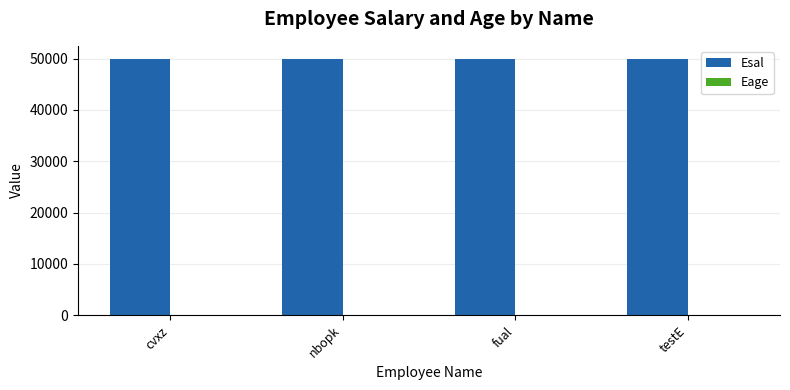

Does the chart contain stacked bars?

No